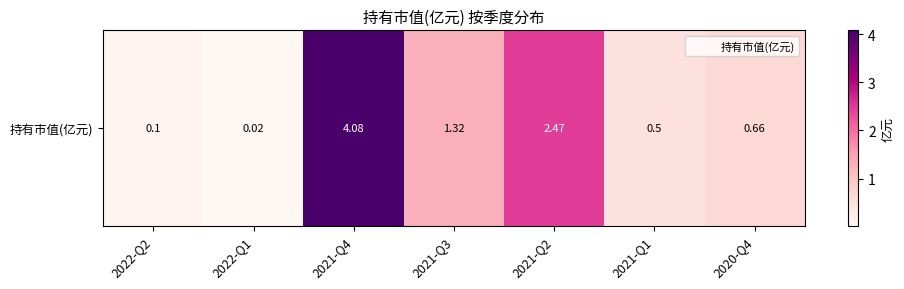

Rank the categories by value from lowest to highest.

2022-Q1, 2022-Q2, 2021-Q1, 2020-Q4, 2021-Q3, 2021-Q2, 2021-Q4